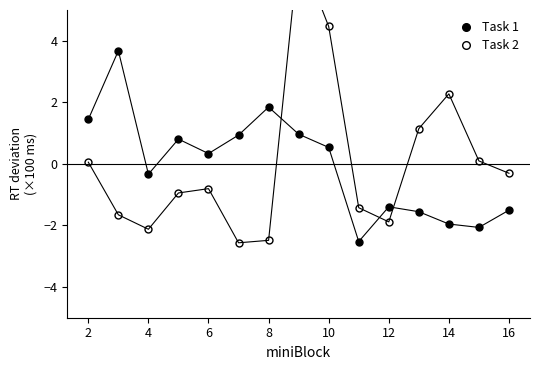

How many lines are shown in the chart?

2